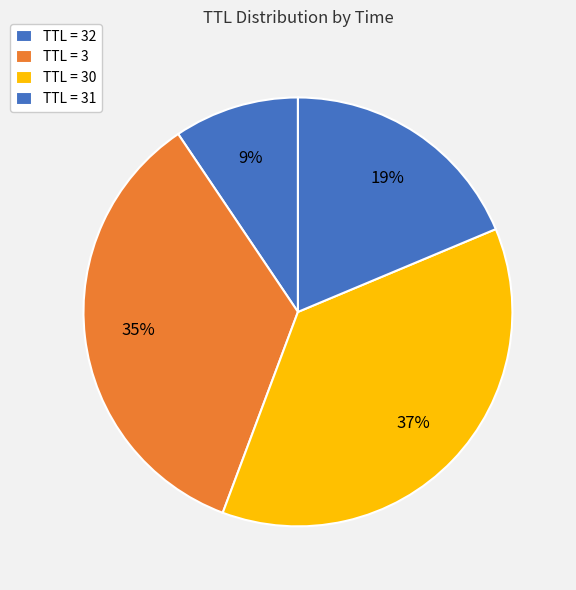

How many segments does this pie chart have?

4